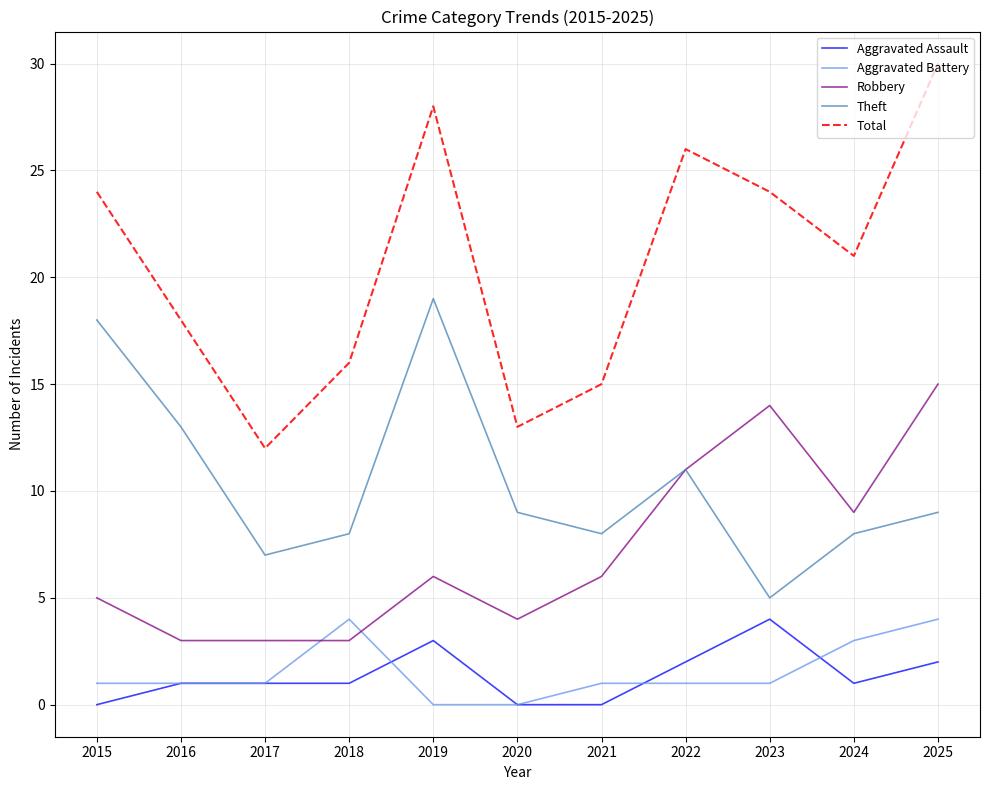

True or false: Theft and Aggravated Battery intersect in this chart.

False